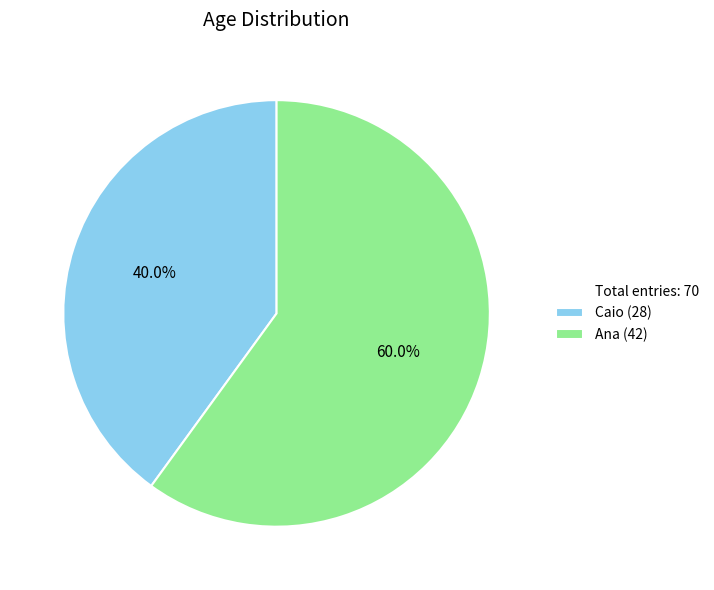

Is there a majority slice in this chart?

Yes